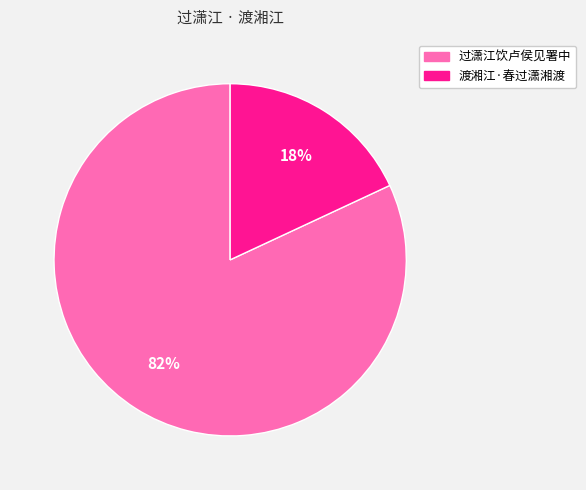

Rank the categories by value from lowest to highest.

渡湘江·春过潇湘渡, 过潇江饮卢侯见署中